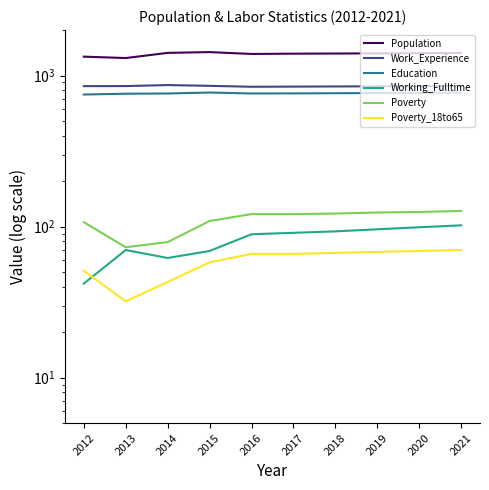

Reading left to right, transcribe all the data shown in this chart.

Population: 2012=1334	2013=1306	2014=1413	2015=1430	2016=1390	2017=1396	2018=1399	2019=1403	2020=1407	2021=1411
Work_Experience: 2012=851	2013=852	2014=865	2015=855	2016=843	2017=845	2018=847	2019=849	2020=851	2021=853
Education: 2012=749	2013=758	2014=761	2015=772	2016=761	2017=762	2018=764	2019=766	2020=768	2021=771
Working_Fulltime: 2012=42	2013=70	2014=62	2015=69	2016=89	2017=91	2018=93	2019=96	2020=99	2021=102
Poverty: 2012=107	2013=73	2014=79	2015=109	2016=121	2017=121	2018=122	2019=124	2020=125	2021=127
Poverty_18to65: 2012=51	2013=32	2014=43	2015=58	2016=66	2017=66	2018=67	2019=68	2020=69	2021=70